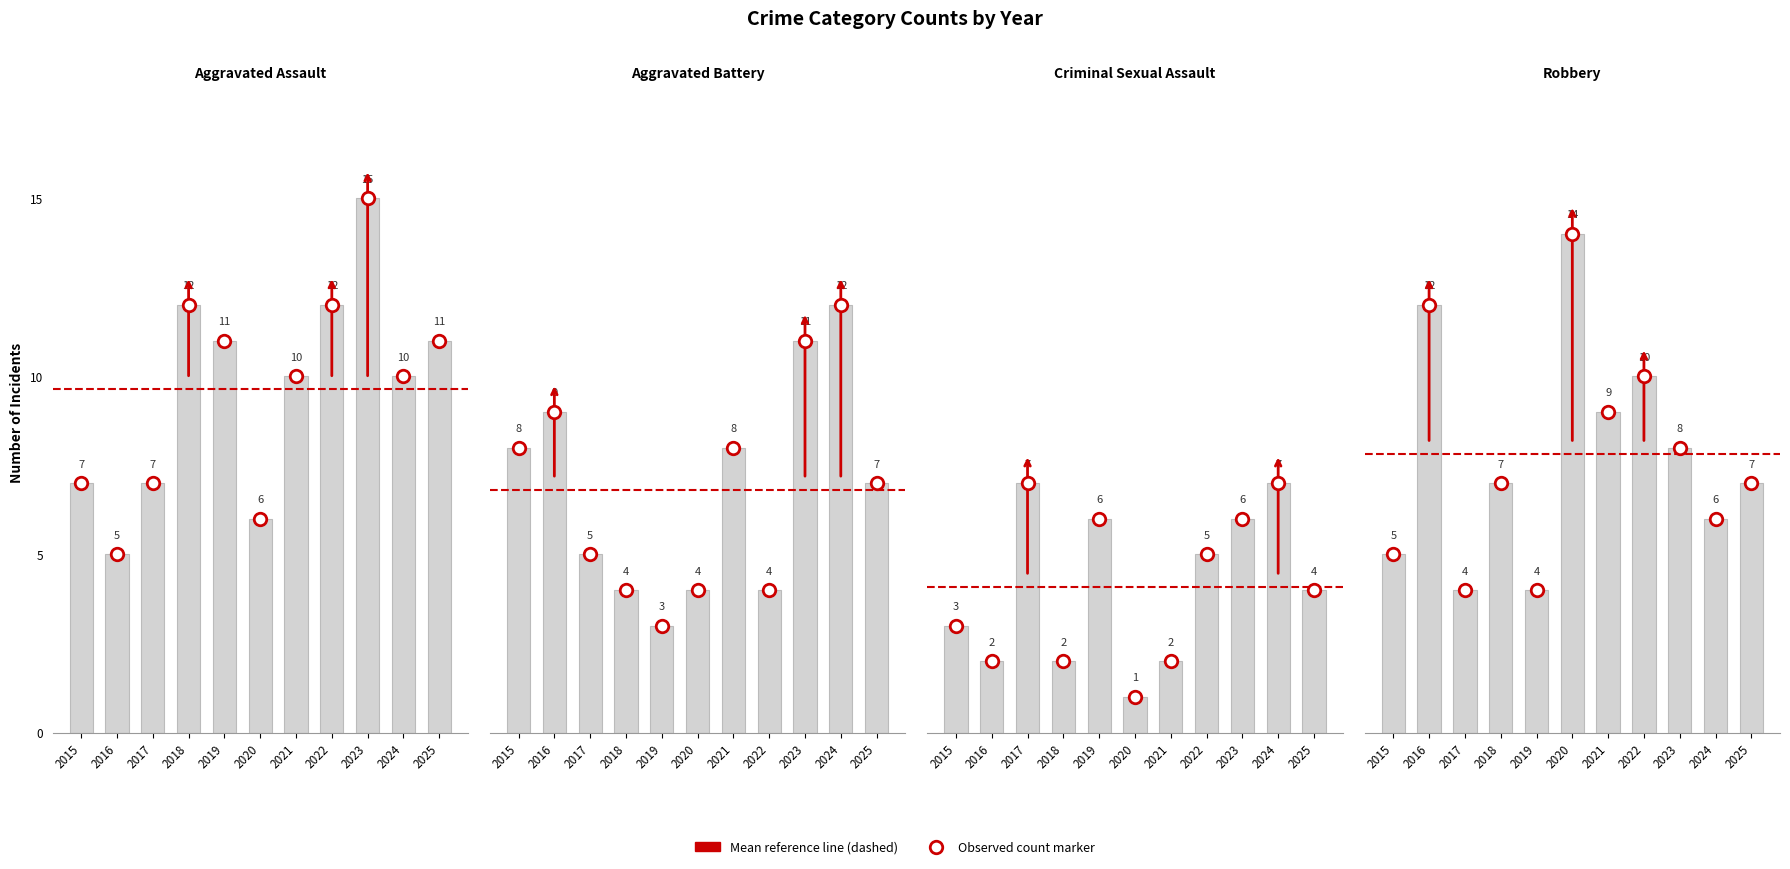

How many bars are there in total?

44